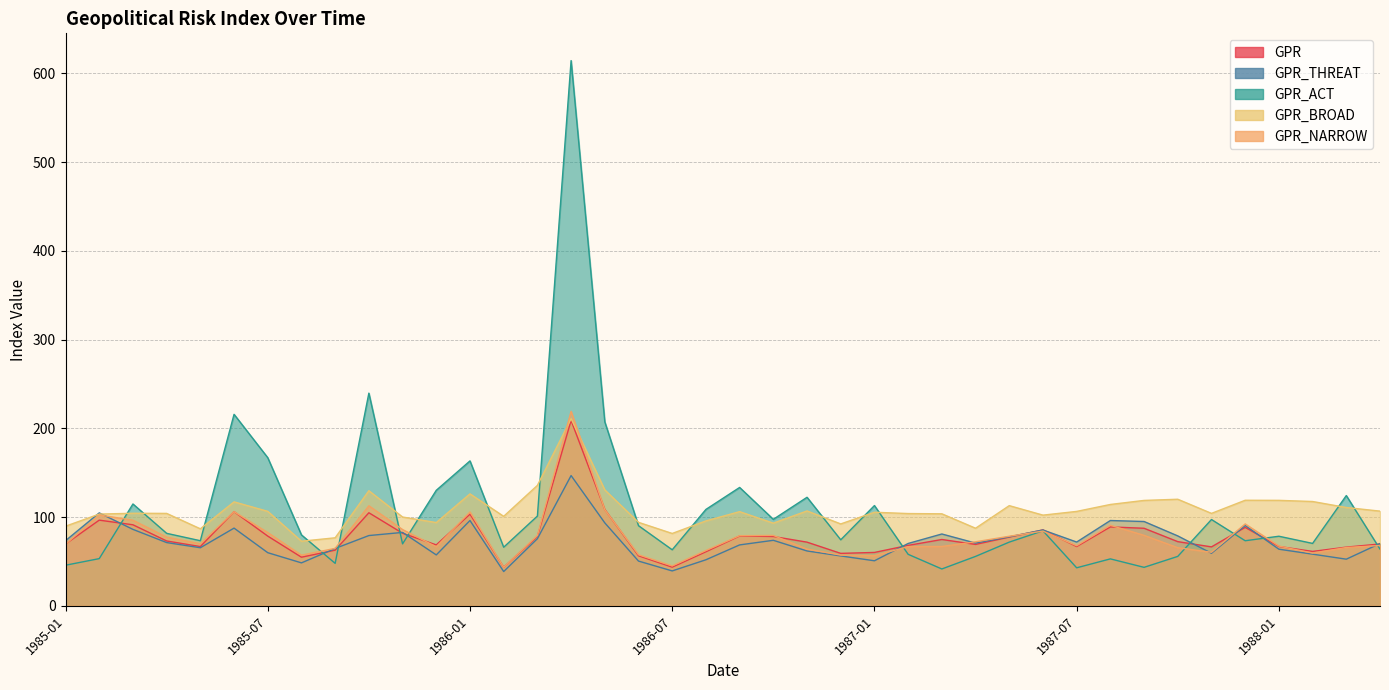

True or false: GPR and GPR_ACT cross at least once.

True